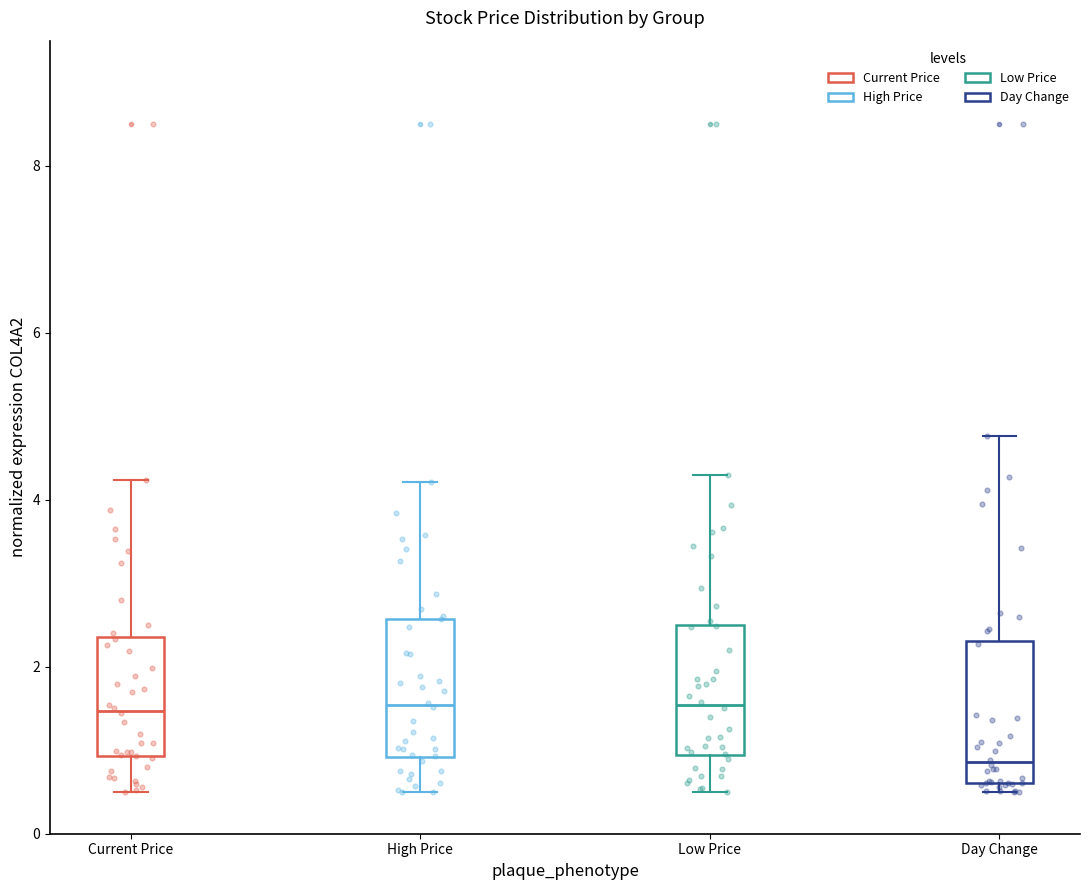

Which box has the lowest median line?

Day Change